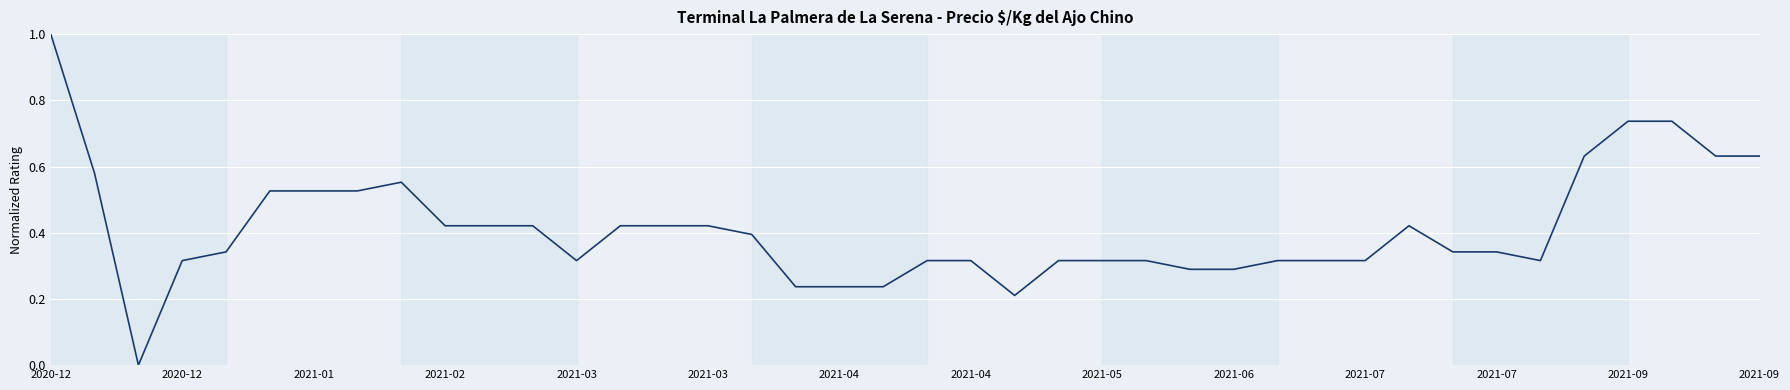

What is the difference between the maximum and minimum values?

1.0